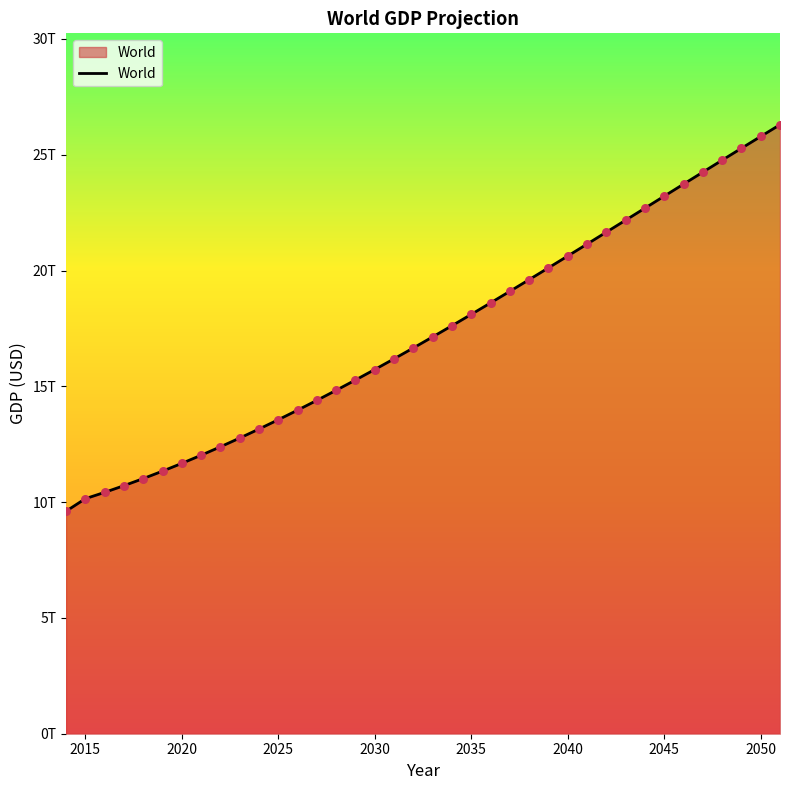

Is this an area chart (filled region under the line)?

Yes